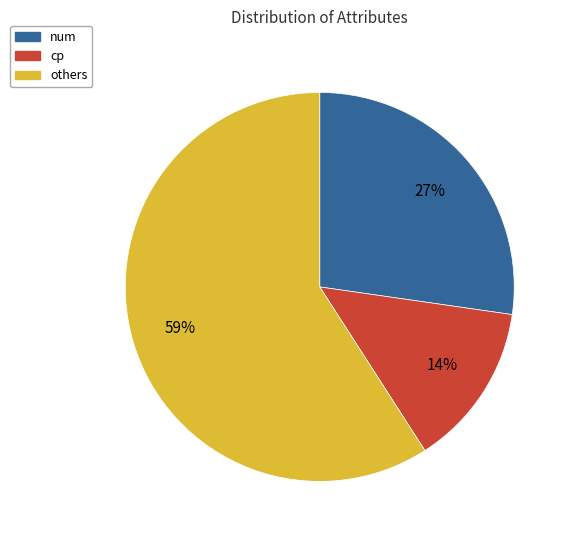

Is there a majority slice in this chart?

Yes